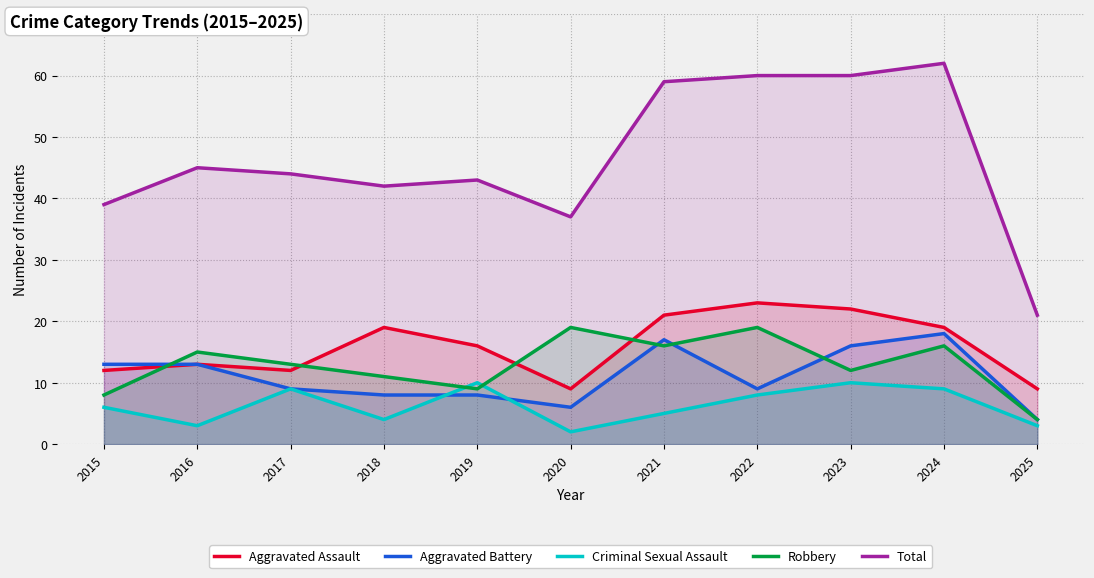

What is the maximum value for Robbery?

19